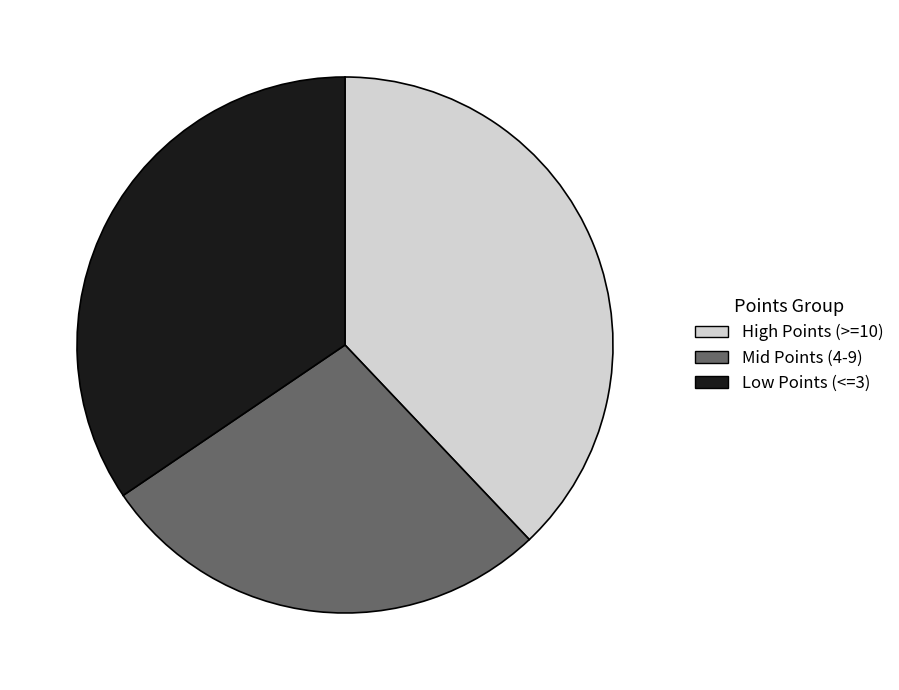

Is there any slice that represents more than half of the pie?

No